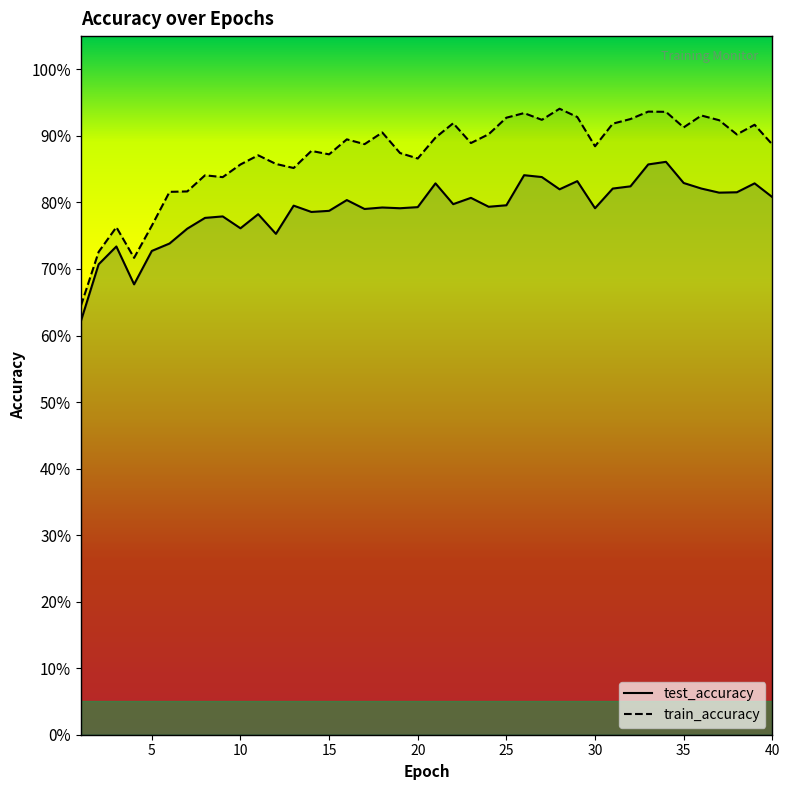

What are all the series names shown in the legend?

test_accuracy, train_accuracy